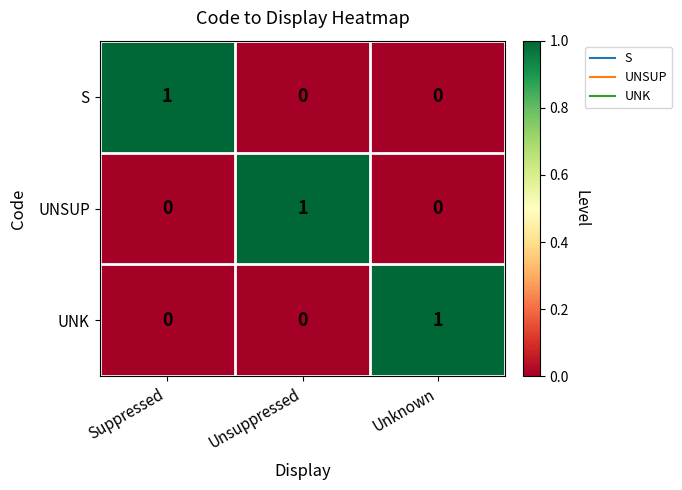

Reading left to right, list all the values displayed in this chart.

S: 1	0	0
UNSUP: 0	1	0
UNK: 0	0	1